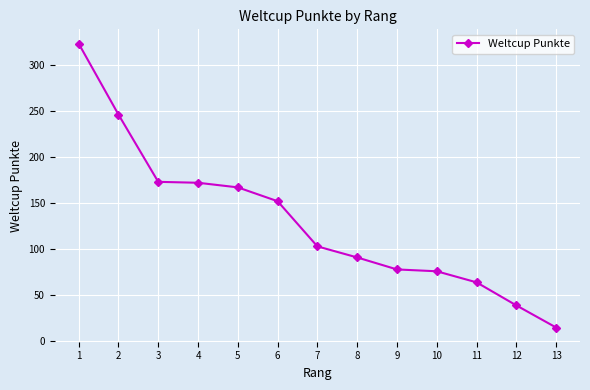

At which category does the chart reach its peak across all series?

1